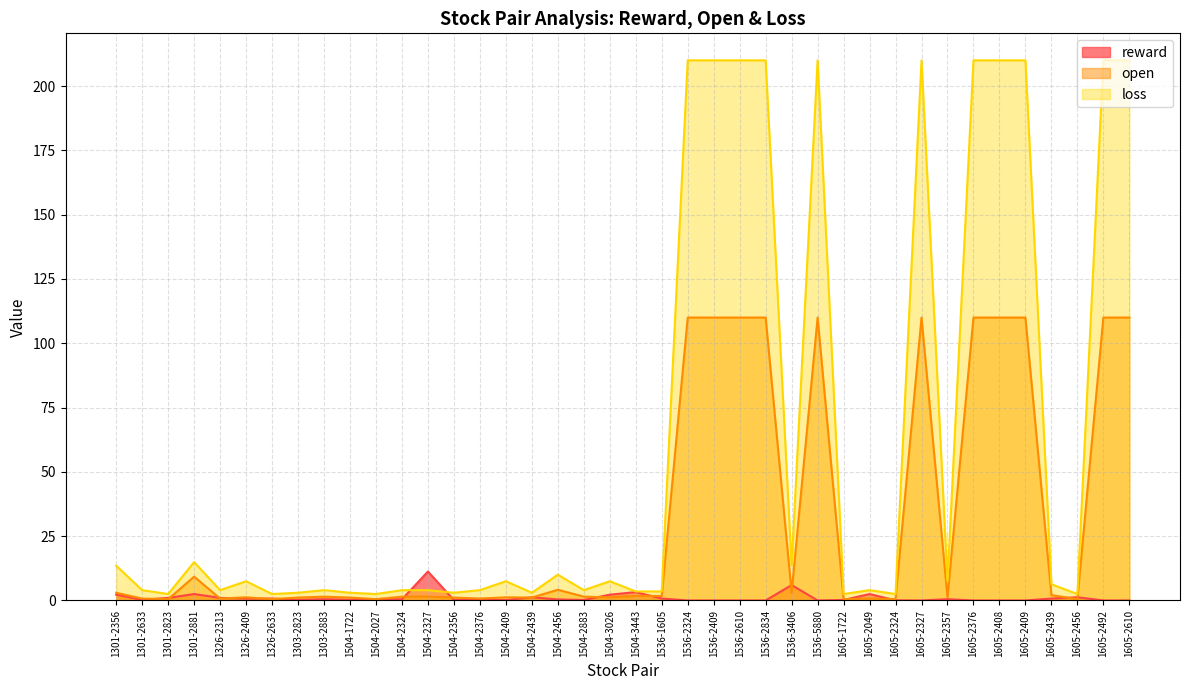

At which label is reward closest to 5?

1536-3406